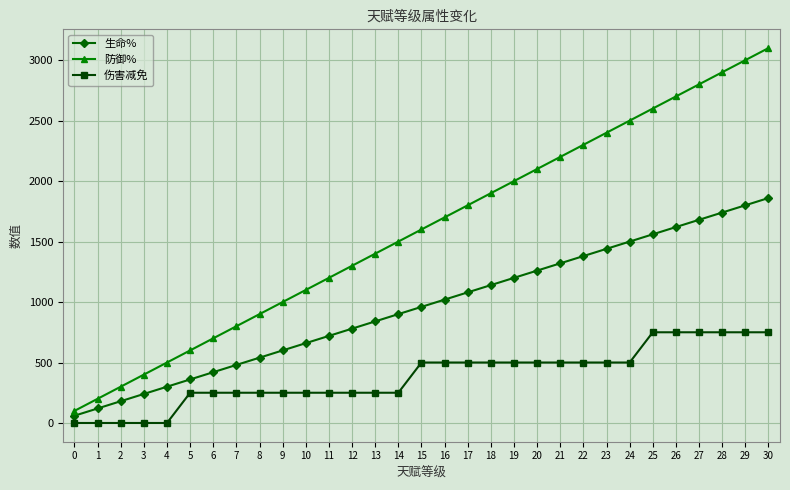

True or false: 防御% has a value of 1800 at 17.

True